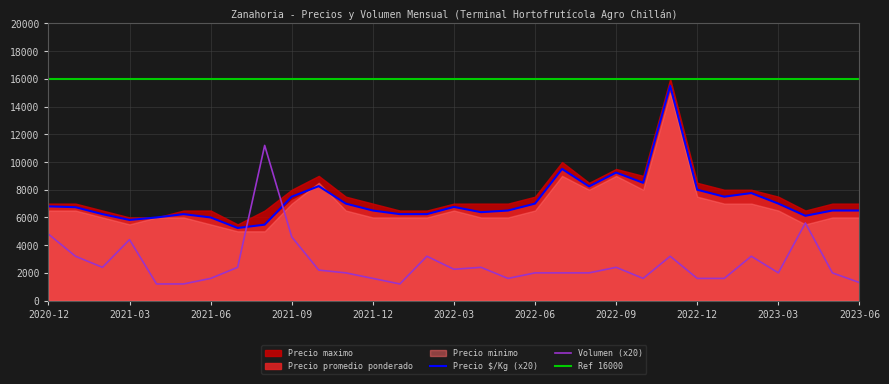

What is the highest value of the Volumen (x20) series?

11200